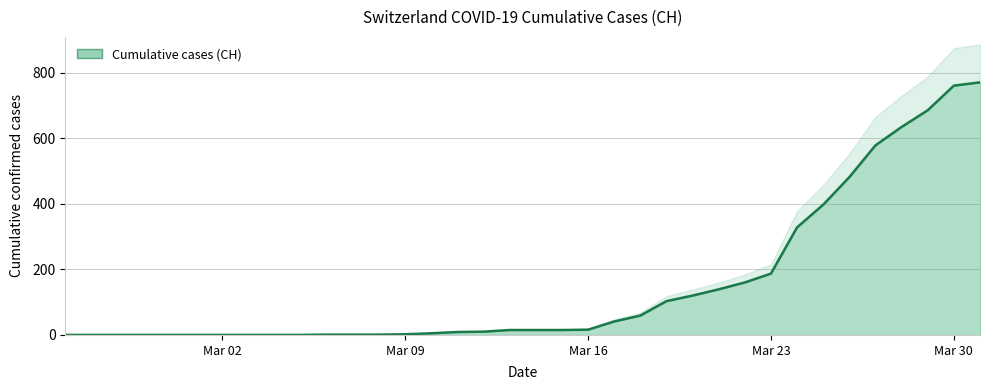

Is it true that the value at 2020-03-22 is 255?

False